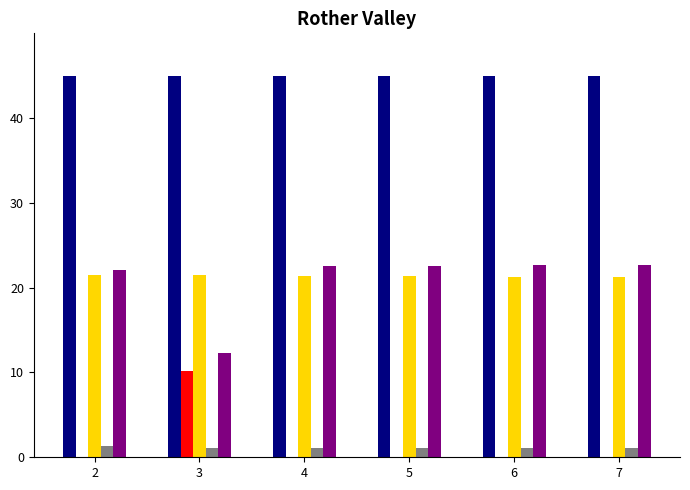

What is the greatest value displayed?

45.0